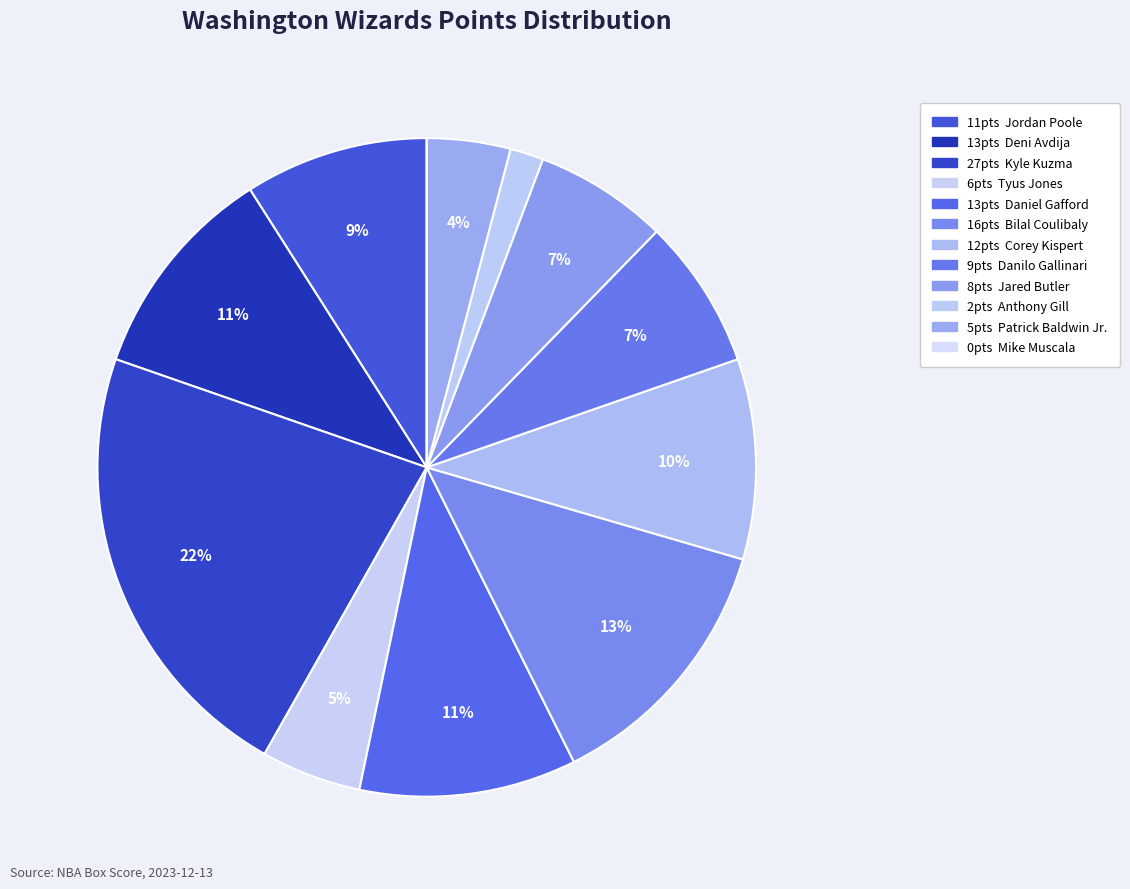

Which category has the smallest portion of the pie?

Mike Muscala